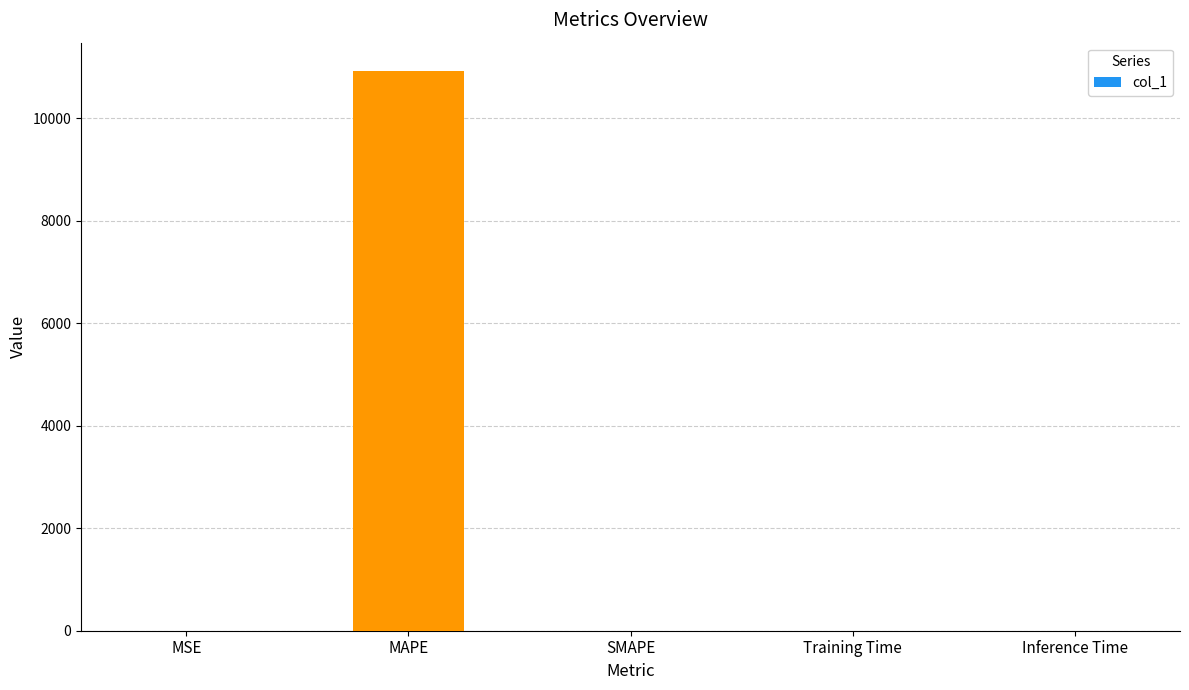

How many categories are shown in the chart?

5